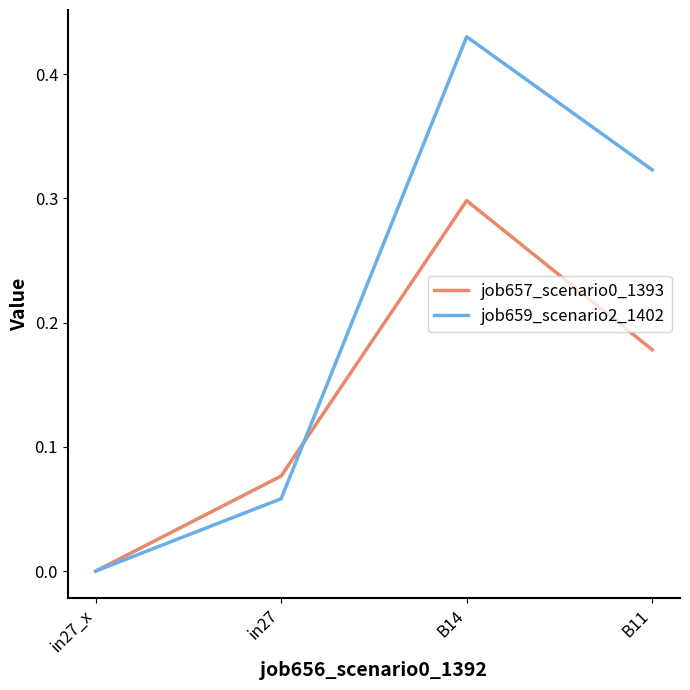

Which series has the widest spread of values?

job659_scenario2_1402